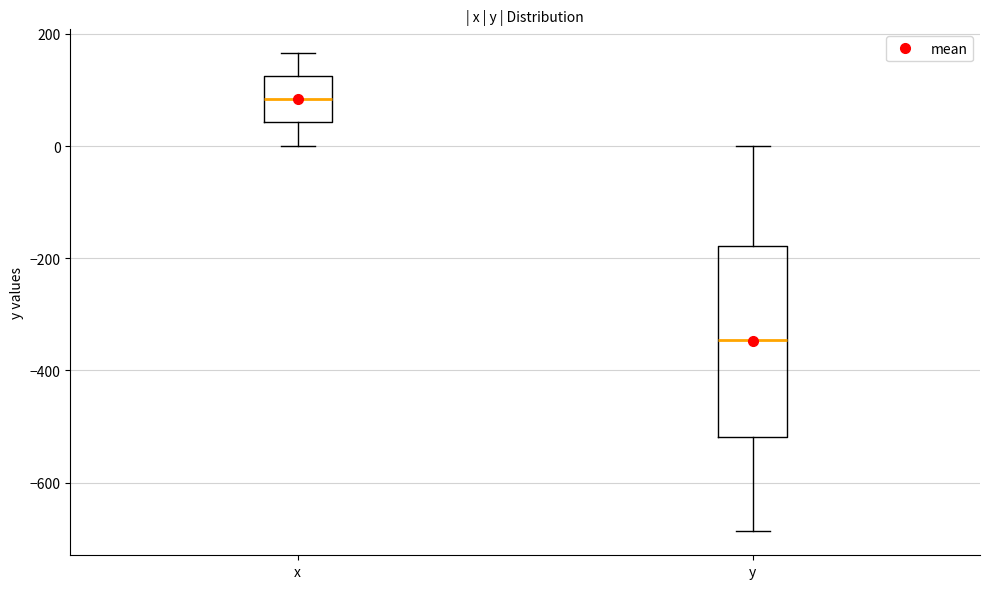

Reading left to right, read every box against the y-axis: the position of its median line, the range the box covers, and the ends of its whiskers. The values are not printed on the chart, so give them approximately, as read against the axis.

x: median 80, box 40 to 120, whiskers 0 to 160
y: median -340, box -520 to -180, whiskers -680 to 0